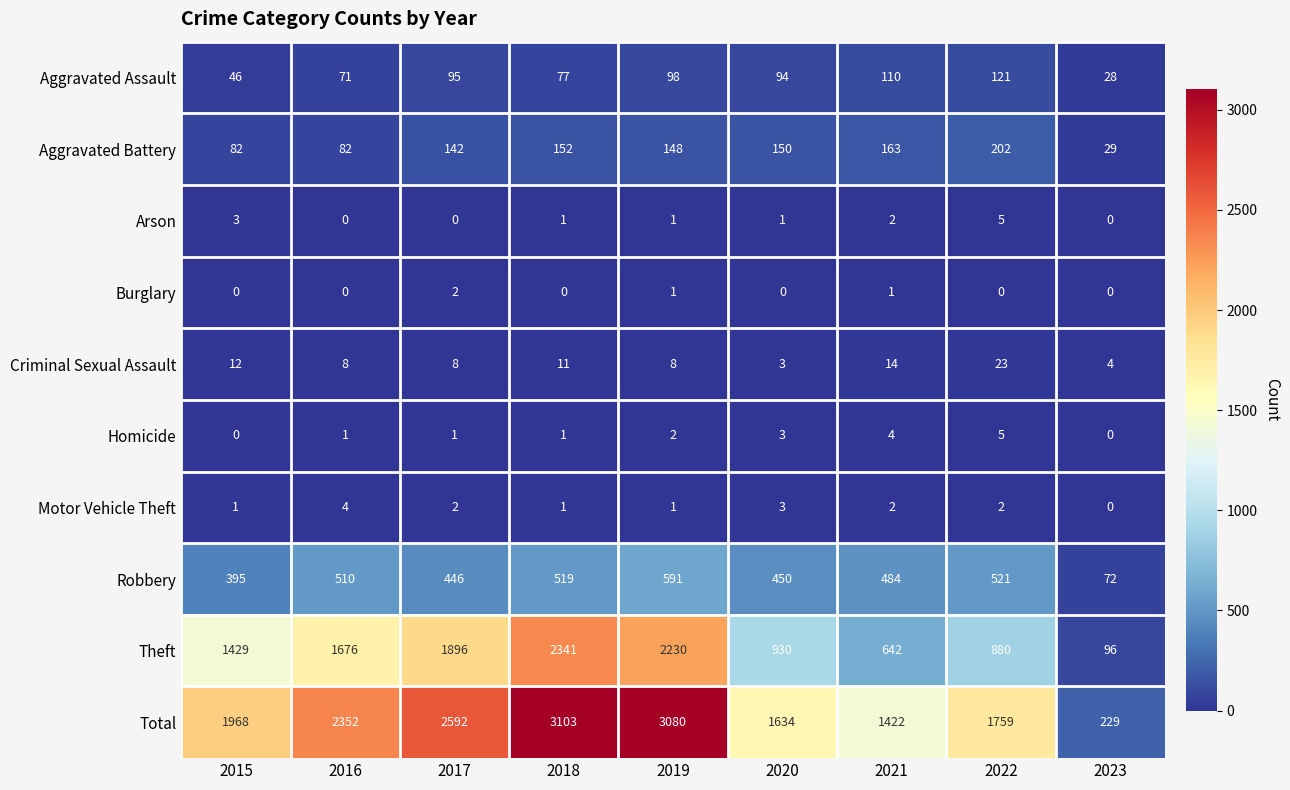

At which category is the sum across all series the highest?

2018